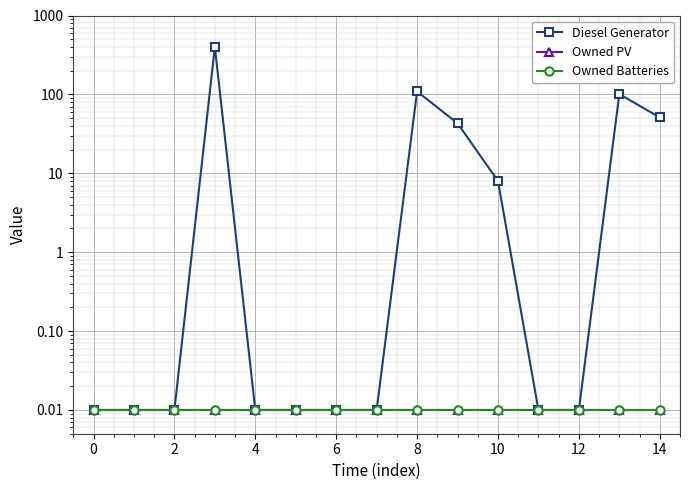

True or false: Diesel Generator and Owned Batteries intersect in this chart.

False